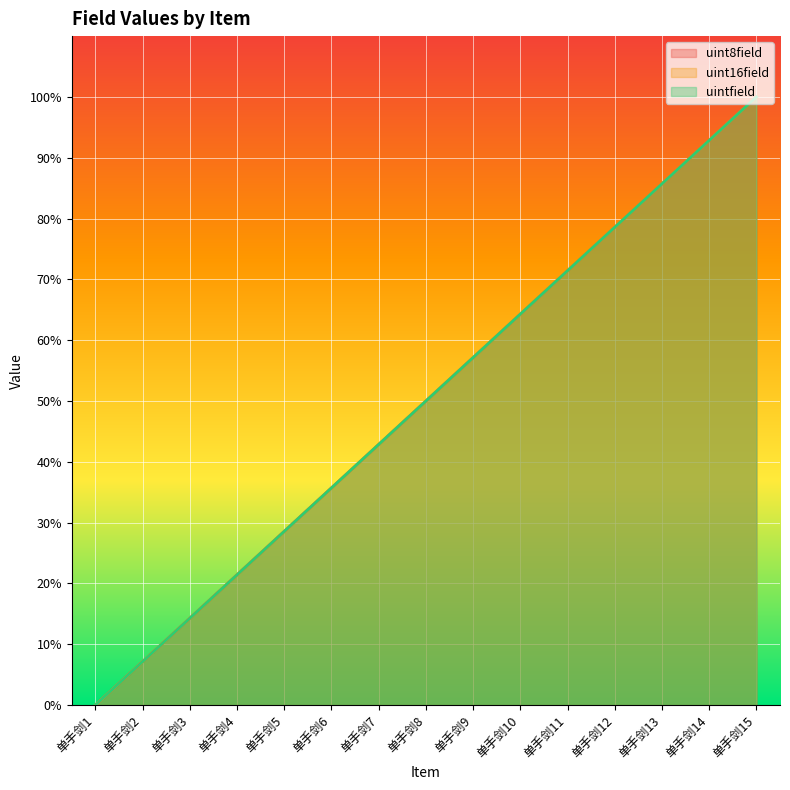

The value of uint16field at 单手剑10 is 13.8. True or false?

False